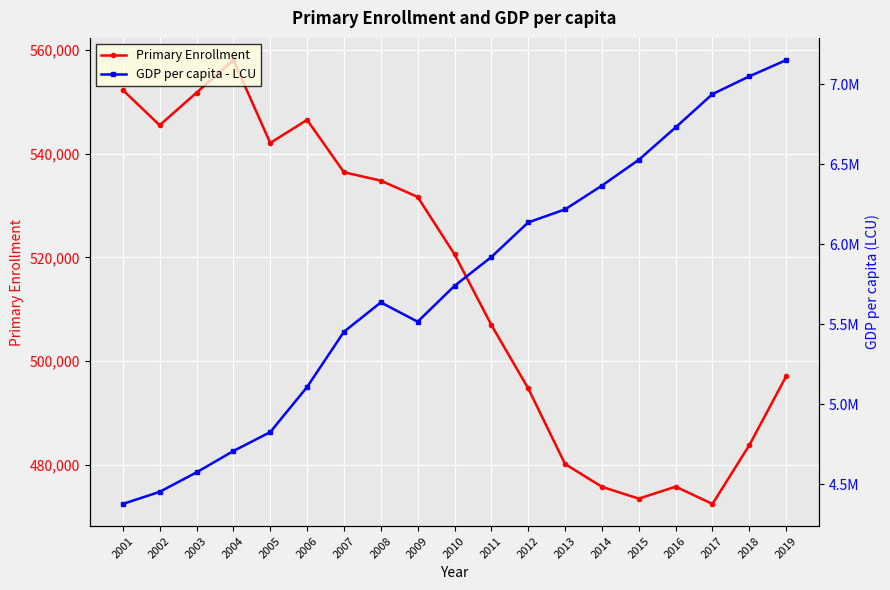

List the series in order of their overall mean, highest first.

GDP per capita - LCU, Primary Enrollment